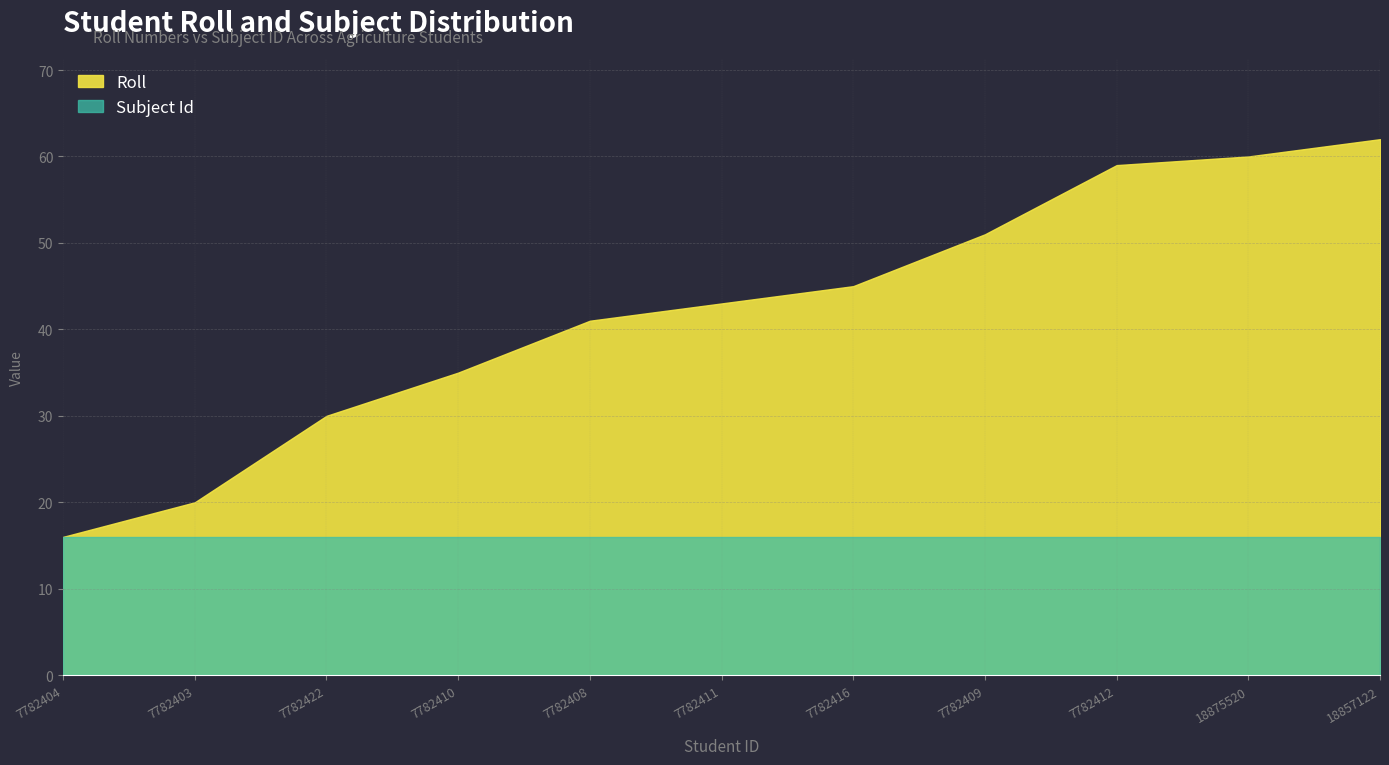

Where is Roll nearest to the value 39?

7782408